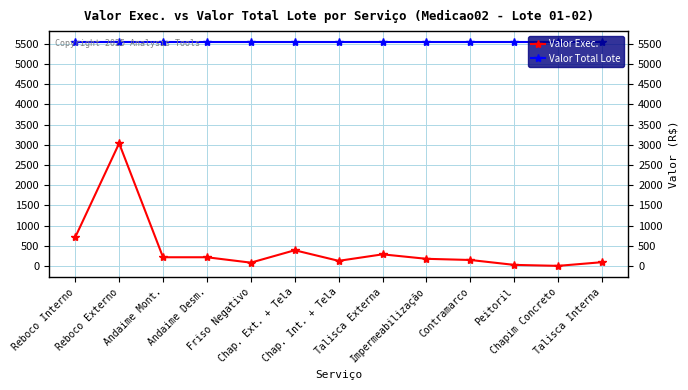

Which series has the widest spread of values?

Valor Exec.